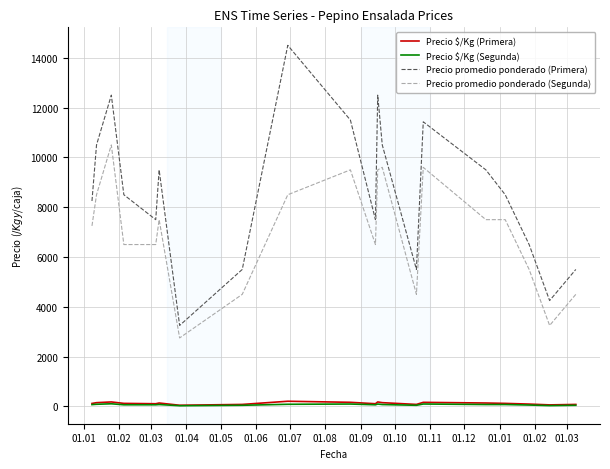

Which series has the largest total across all categories?

Precio promedio ponderado (Primera)